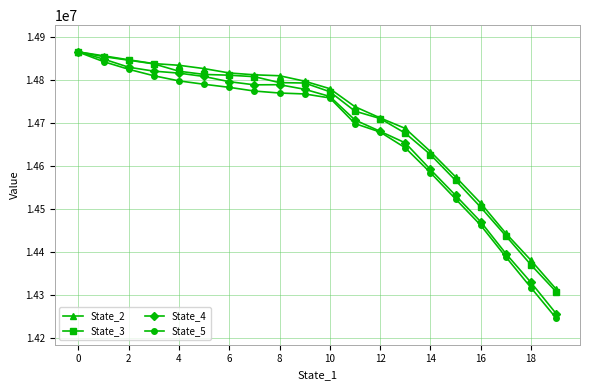

What is the value of the State_2 point at the 4th from the left?

14839210.2